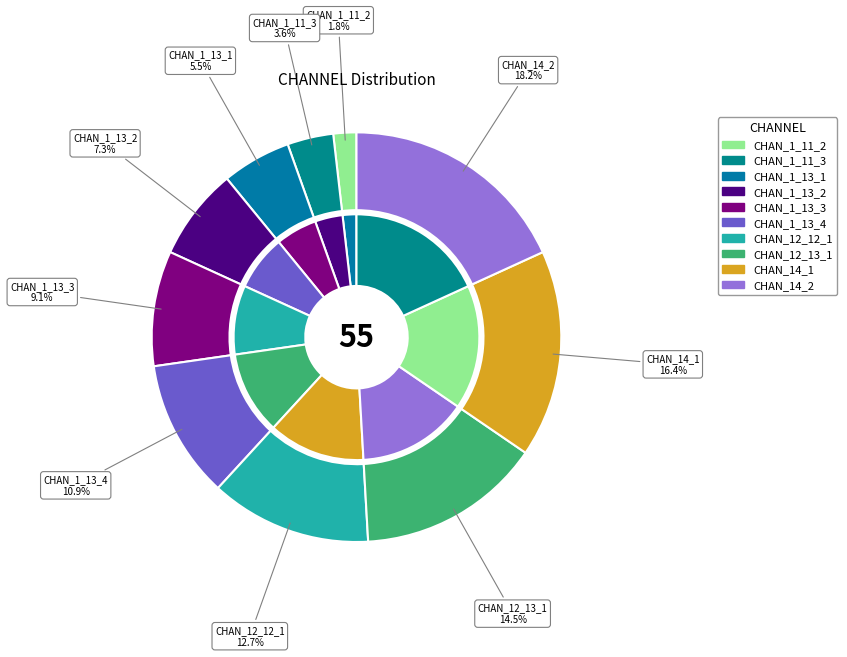

Is it true that CHAN_1_11_2 is 1% of the pie?

False